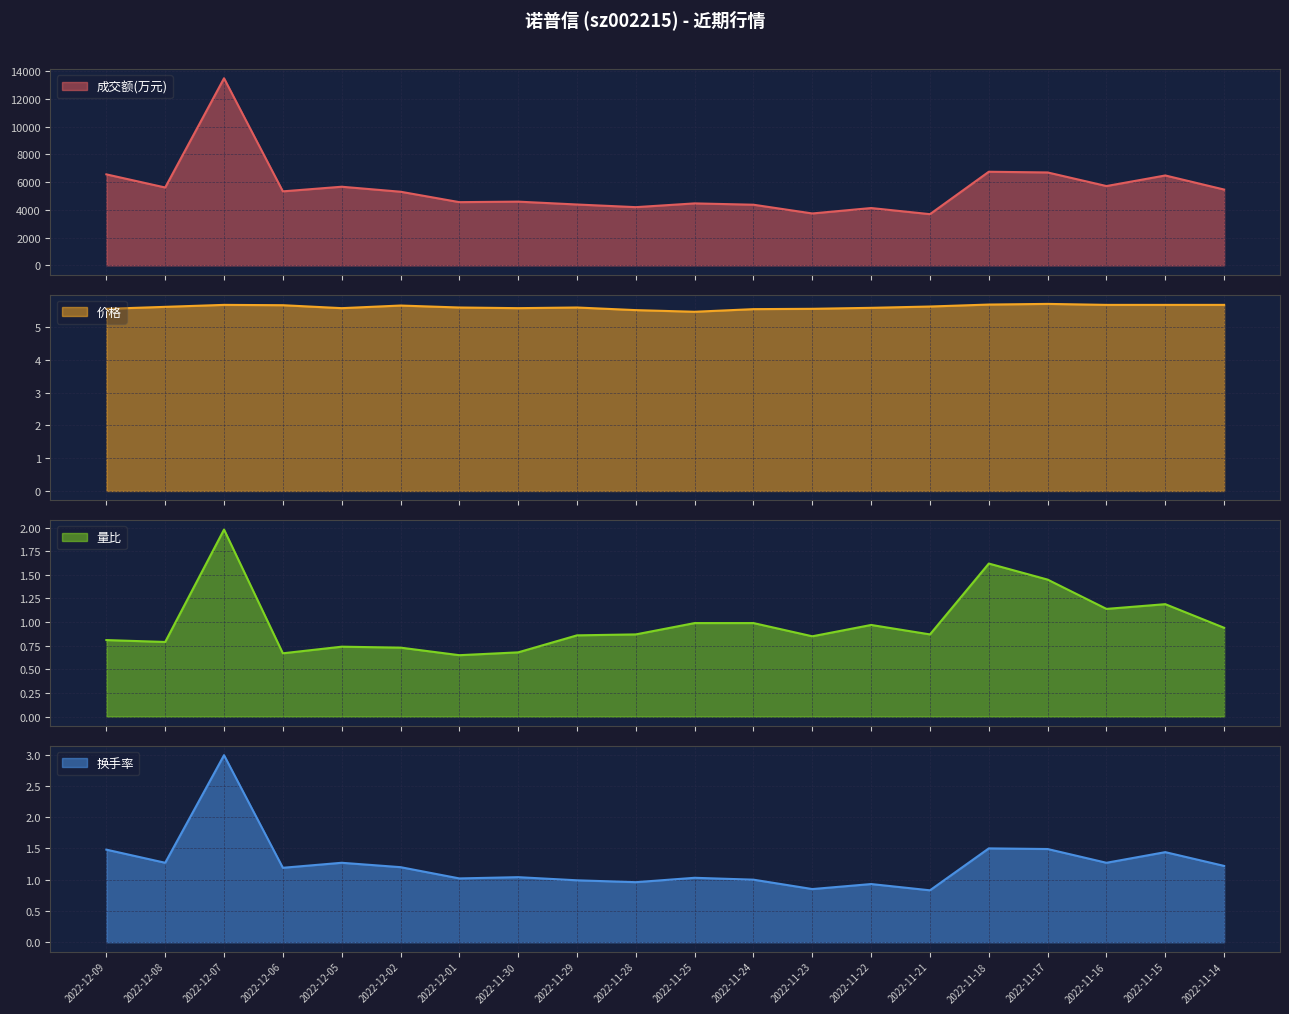

True or false: 换手率 and 成交额(万元) cross at least once.

False